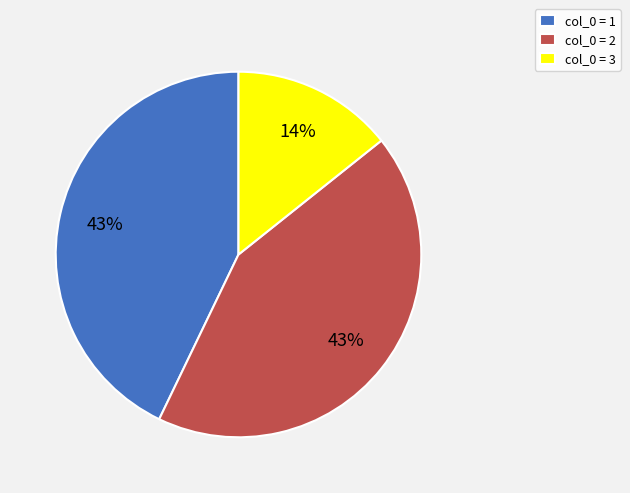

Is the sum of col_0 = 3 and col_0 = 2 greater than half?

Yes